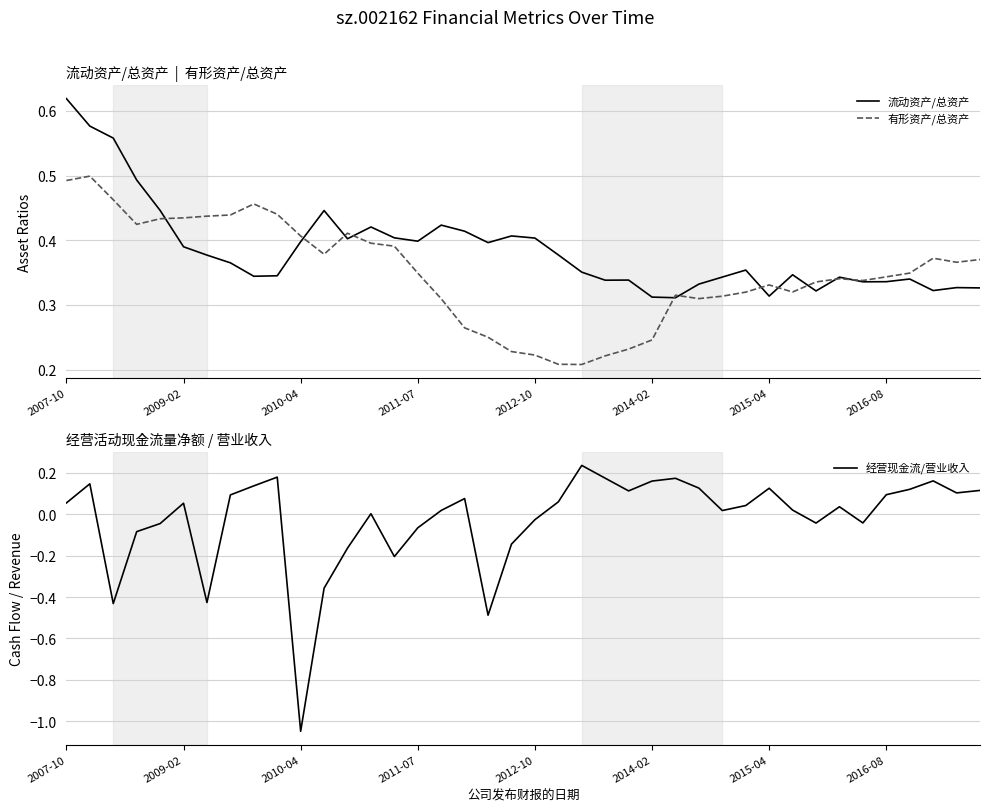

Which series changed the most between 11 and 15?

经营现金流/营业收入